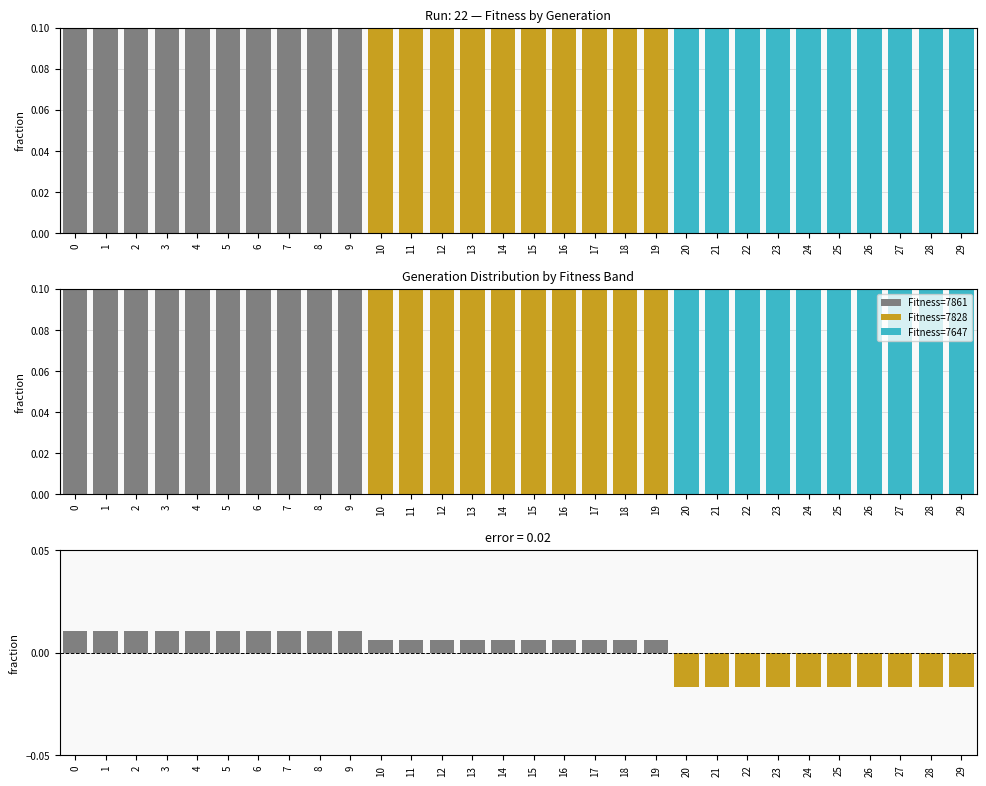

List the labels in order of value, smallest first.

20, 21, 22, 23, 24, 25, 26, 27, 28, 29, 10, 11, 12, 13, 14, 15, 16, 17, 18, 19, 0, 1, 2, 3, 4, 5, 6, 7, 8, 9